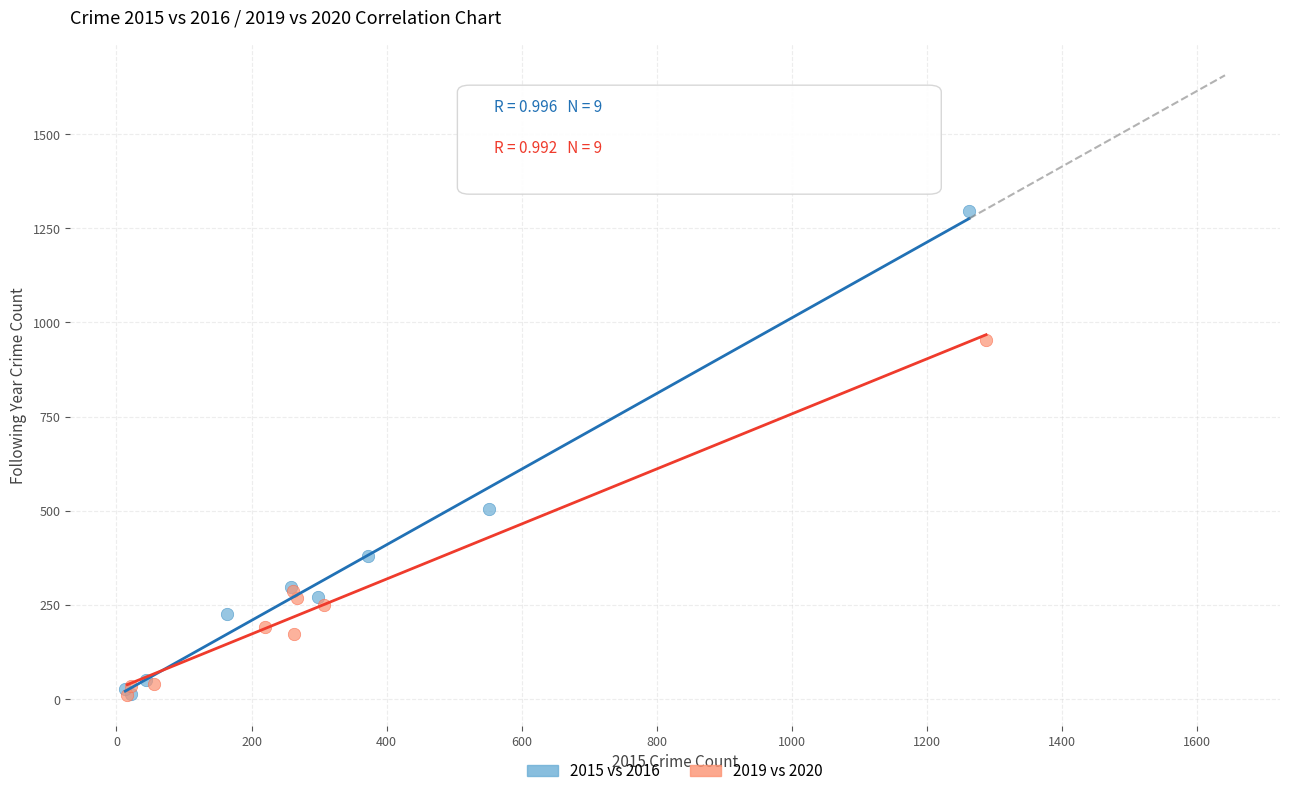

Which series has the largest Y range (max minus min)?

2015 vs 2016